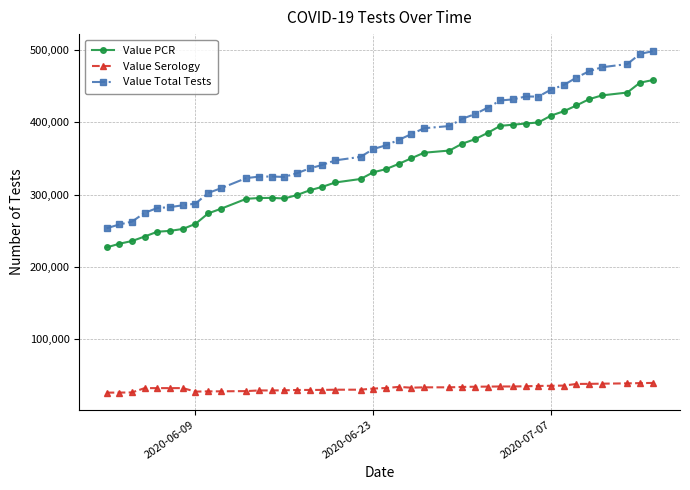

What is the value of the Value Serology point at the 12th from the left?

29534